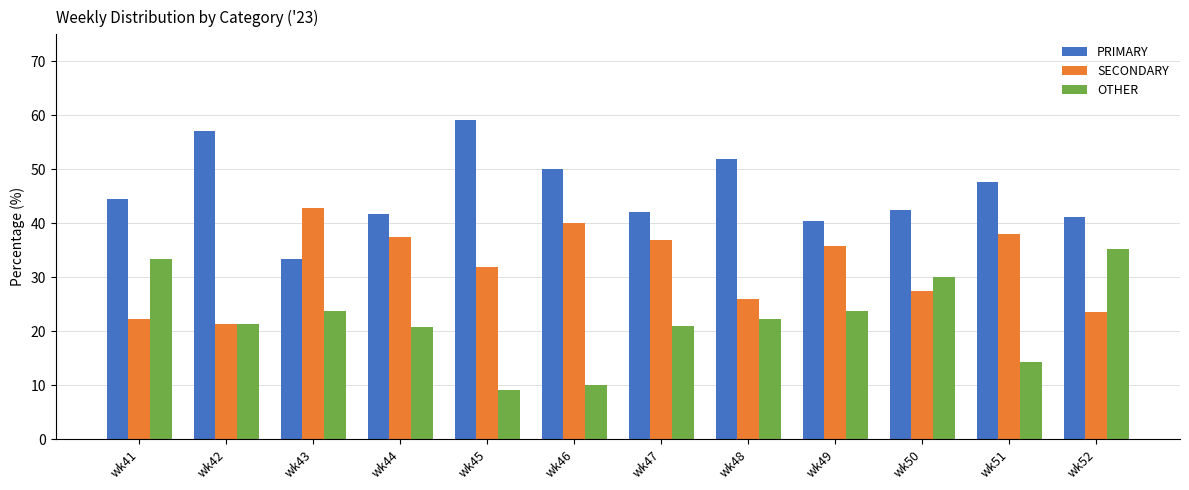

What is the total value across all series at wk45?

100.0